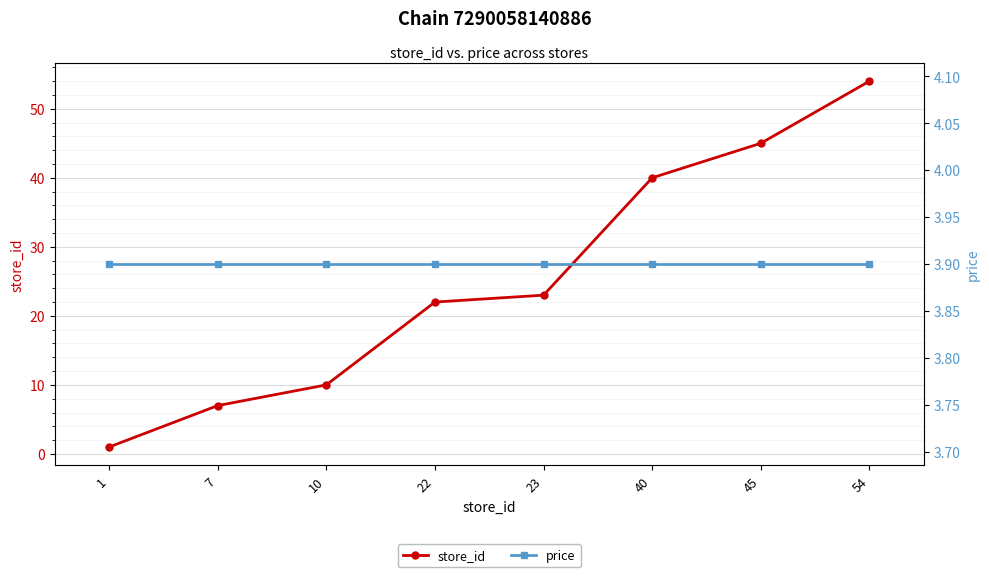

How many lines are shown in the chart?

2